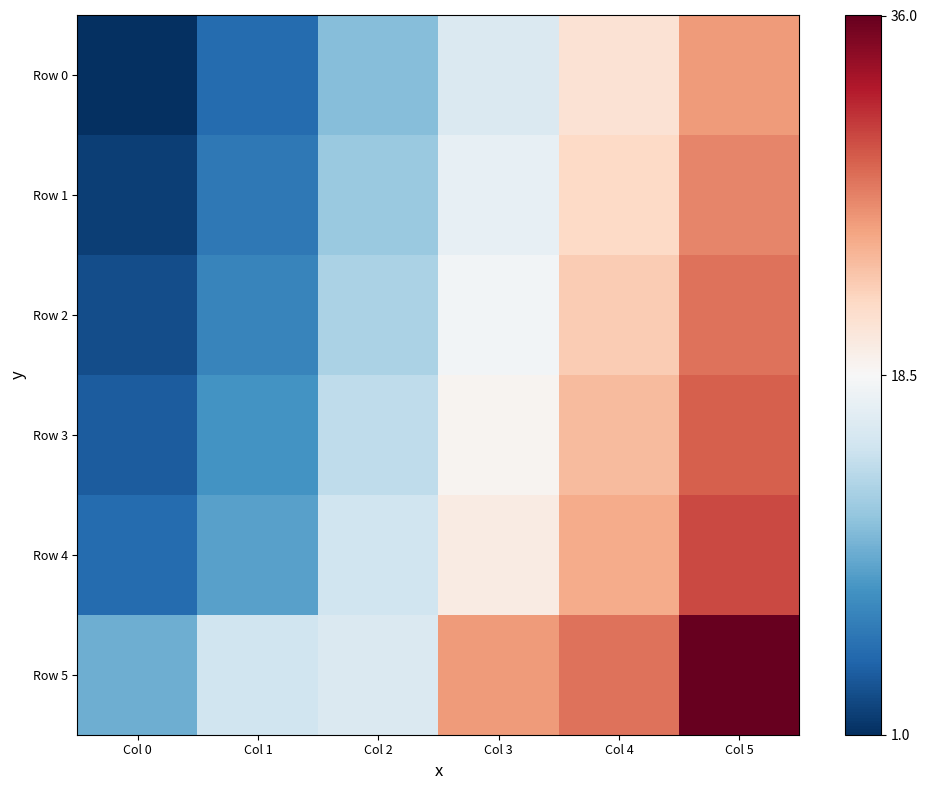

Which series has the largest total across all categories?

Row 5